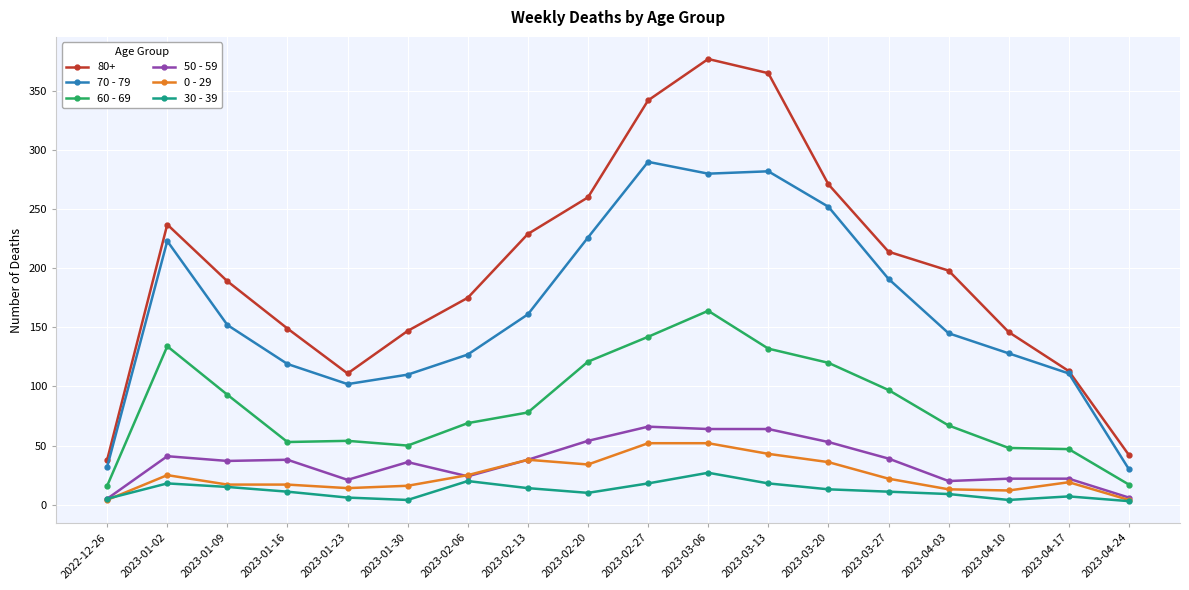

What is the difference between the 70 - 79 values at 2023-03-13 and 2023-01-16?

163